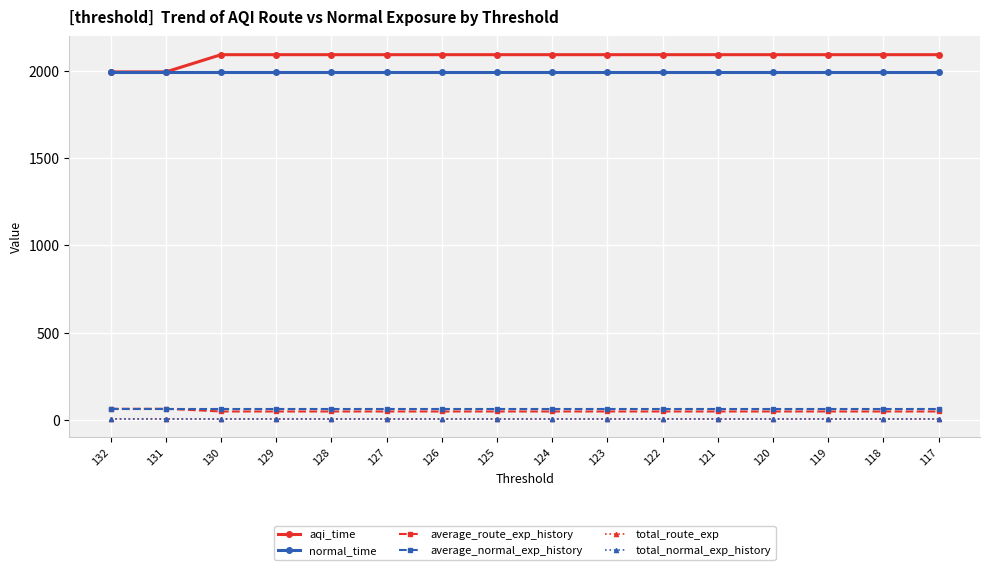

What are all the series names shown in the legend?

aqi_time, normal_time, average_route_exp_history, average_normal_exp_history, total_route_exp, total_normal_exp_history